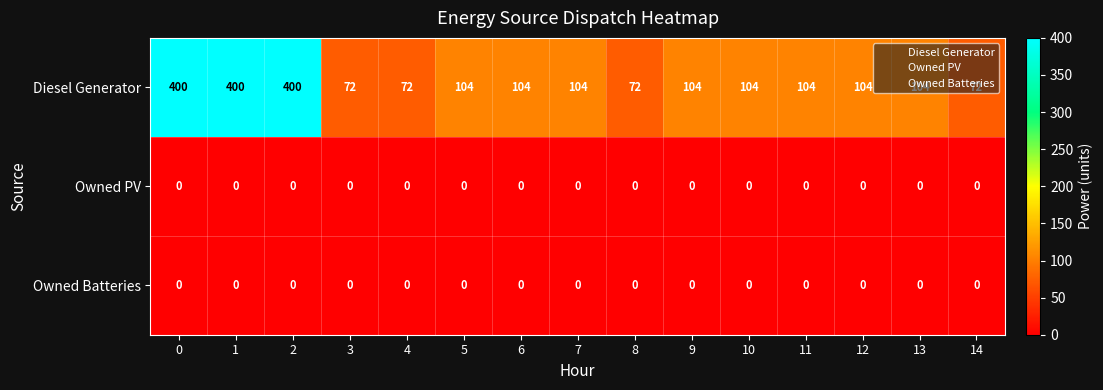

What is the total value across all series at 10?

104